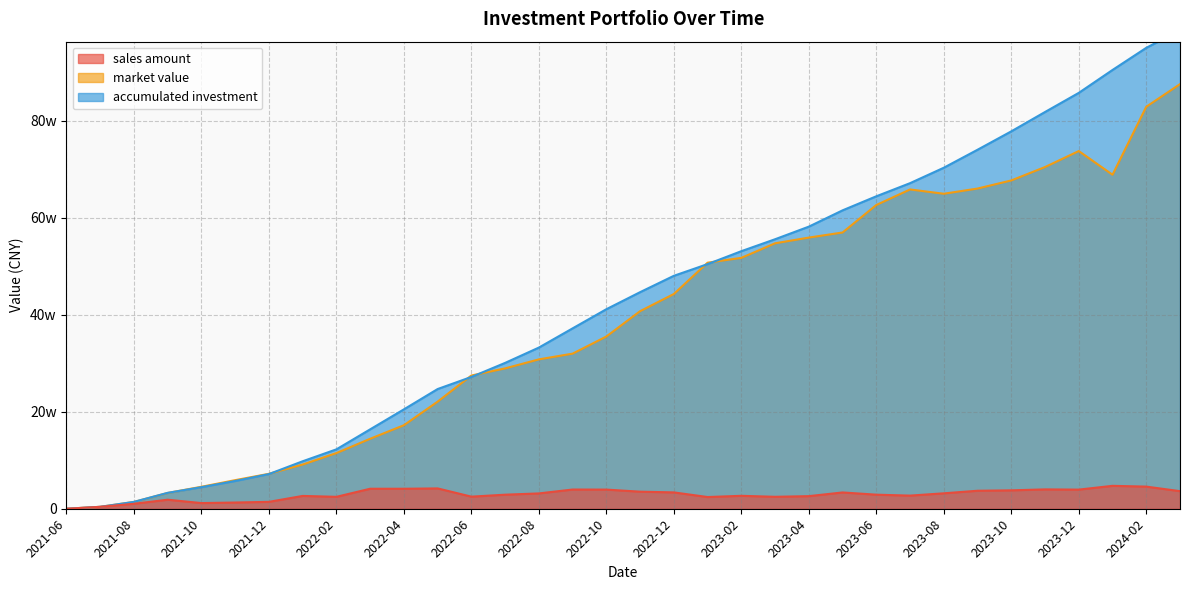

What is the difference between the market value values at 2022-01 and 2024-01?

597594.4